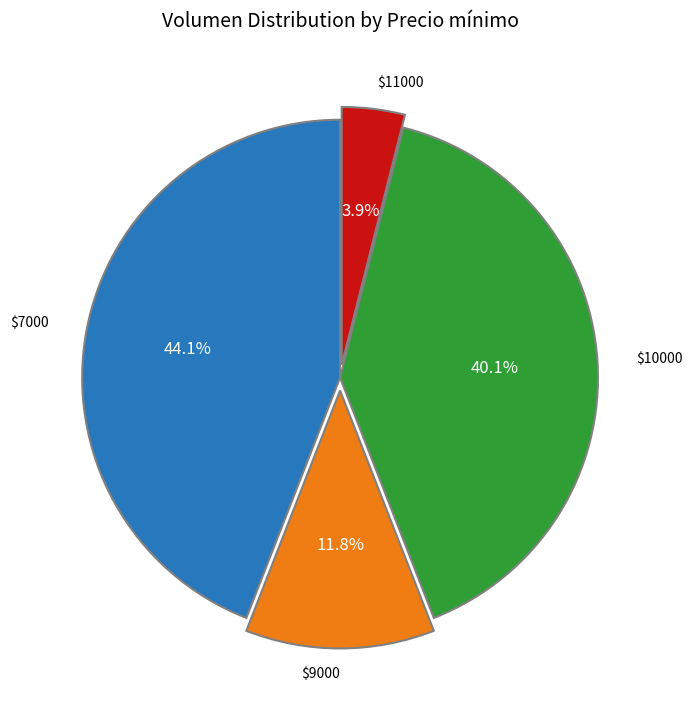

Is there a majority slice in this chart?

No